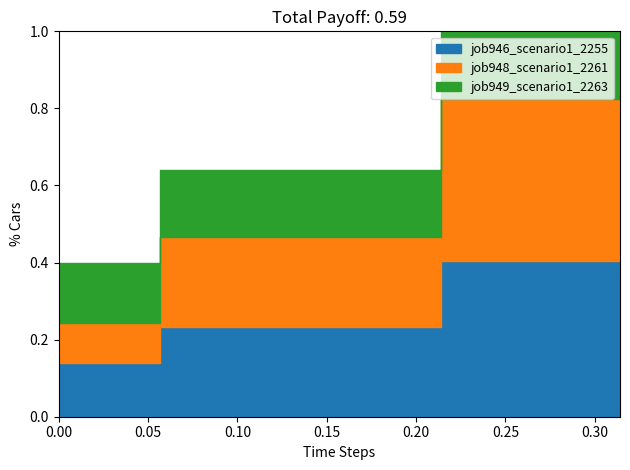

What are all the series names shown in the legend?

job946_scenario1_2255, job948_scenario1_2261, job949_scenario1_2263